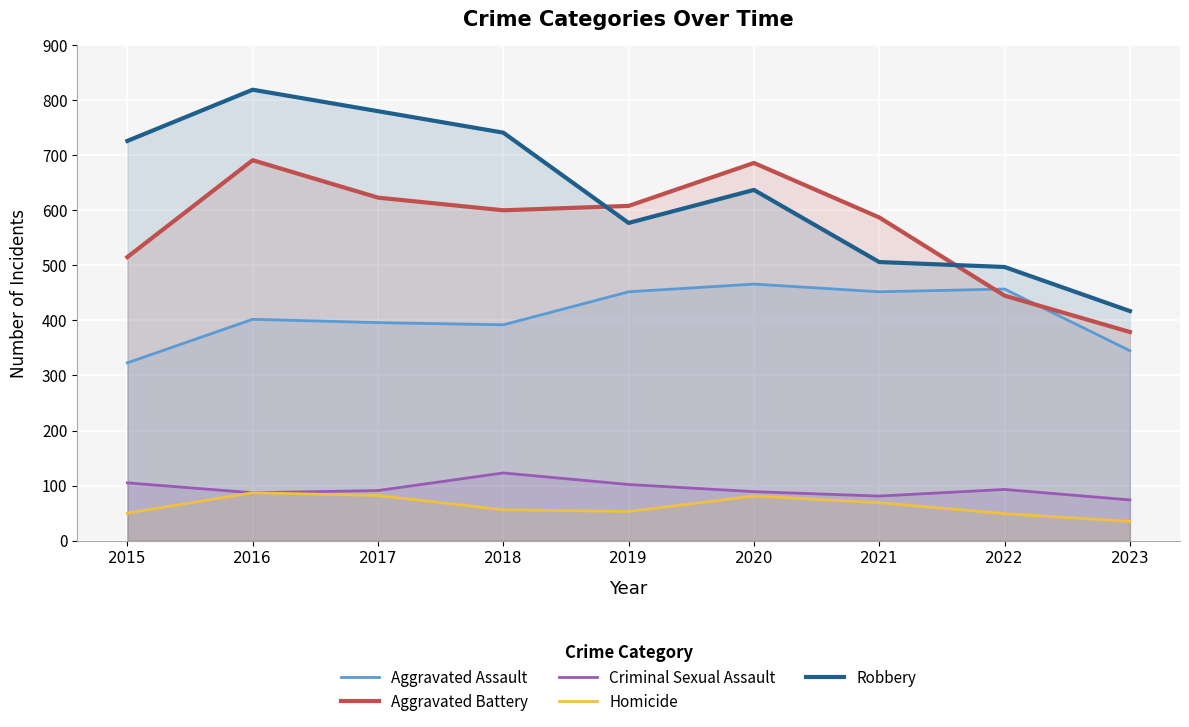

What is the difference between the second highest and minimum values in the Aggravated Battery series?

307